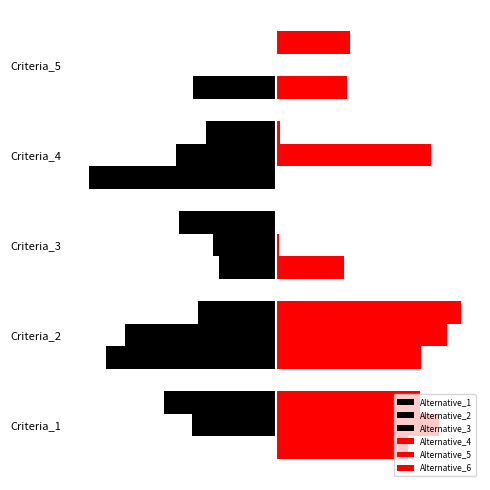

How many categories are shown in the chart?

5